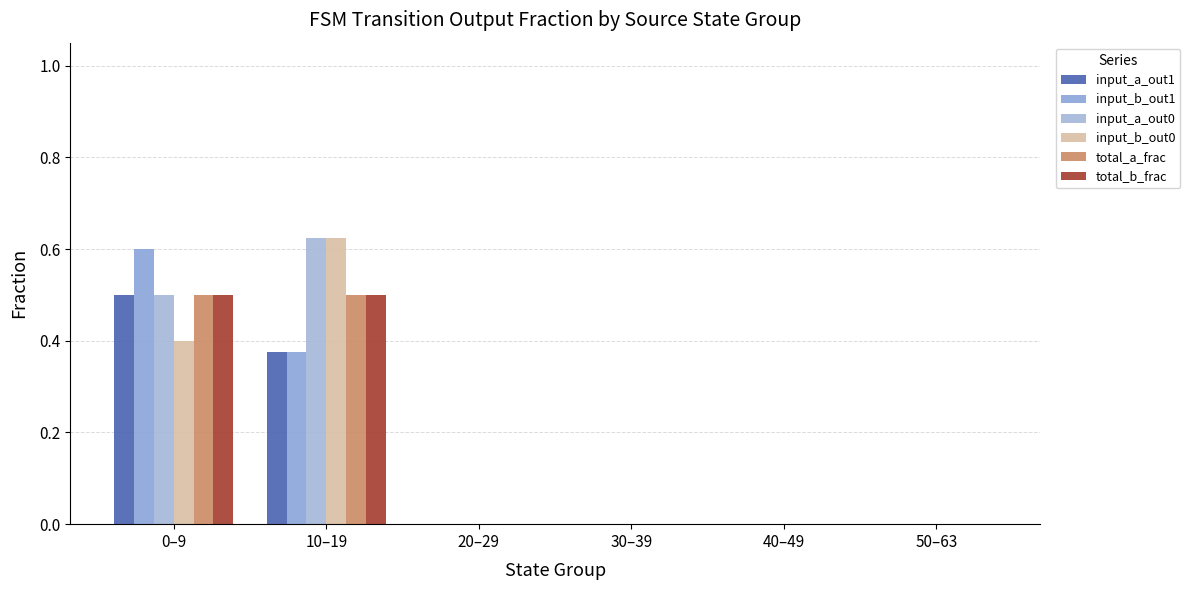

Reading right to left, transcribe all the data shown in this chart.

input_a_out1: 50–63=0.0	40–49=0.0	30–39=0.0	20–29=0.0	10–19=0.4	0–9=0.5
input_b_out1: 50–63=0.0	40–49=0.0	30–39=0.0	20–29=0.0	10–19=0.4	0–9=0.6
input_a_out0: 50–63=0.0	40–49=0.0	30–39=0.0	20–29=0.0	10–19=0.6	0–9=0.5
input_b_out0: 50–63=0.0	40–49=0.0	30–39=0.0	20–29=0.0	10–19=0.6	0–9=0.4
total_a_frac: 50–63=0.0	40–49=0.0	30–39=0.0	20–29=0.0	10–19=0.5	0–9=0.5
total_b_frac: 50–63=0.0	40–49=0.0	30–39=0.0	20–29=0.0	10–19=0.5	0–9=0.5